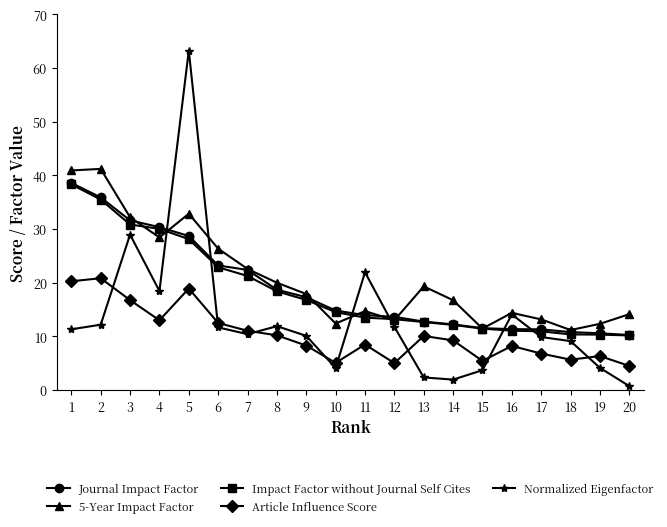

At which label is Normalized Eigenfactor closest to 32?

3